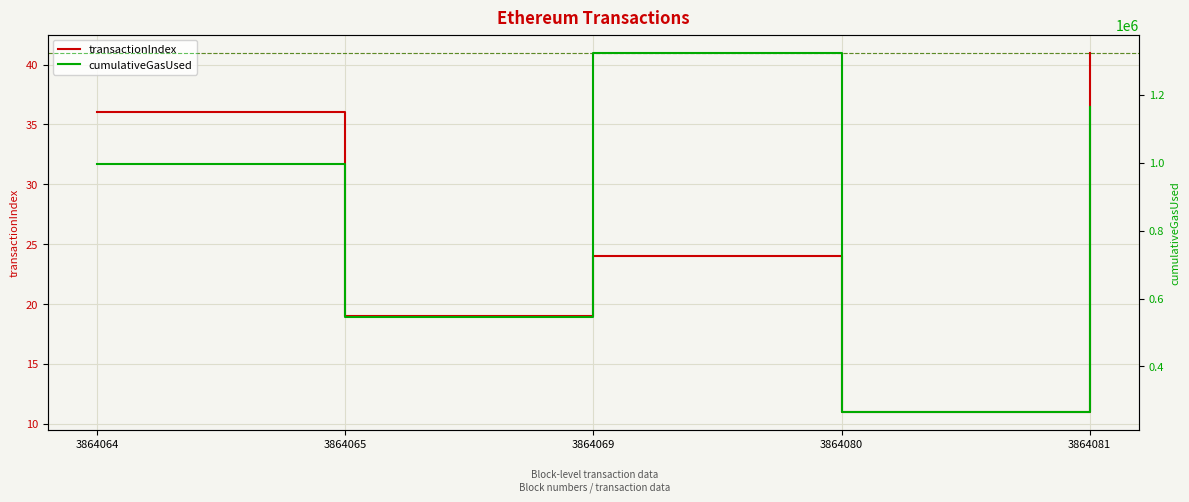

Where is the first local maximum for cumulativeGasUsed?

3864069